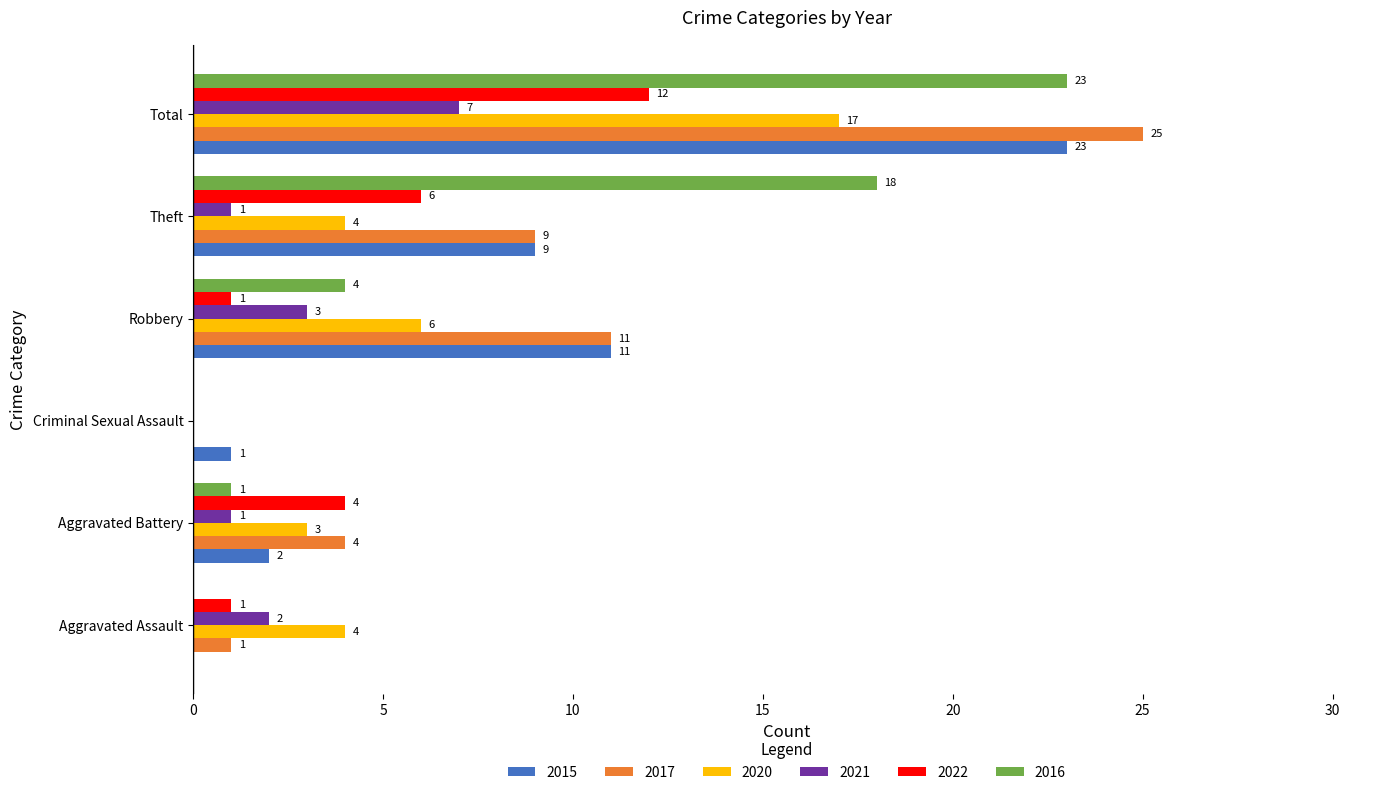

Which series changed the most between Aggravated Assault and Total?

2017